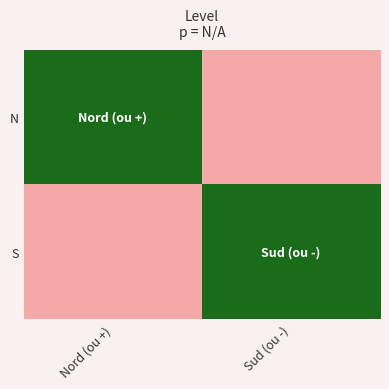

What is the spread (max minus min) of values at Sud (ou -)?

1